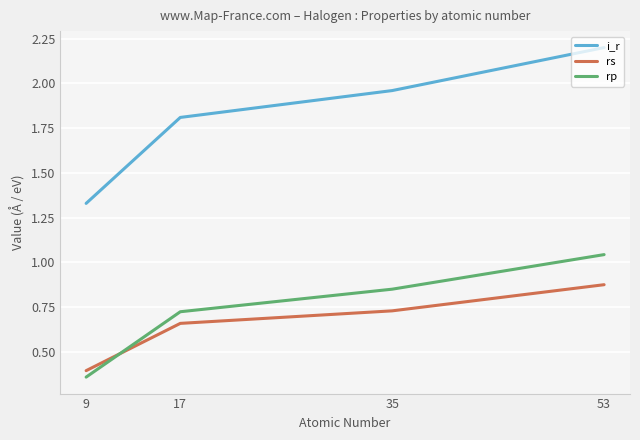

Is this an area chart (filled region under the line)?

No